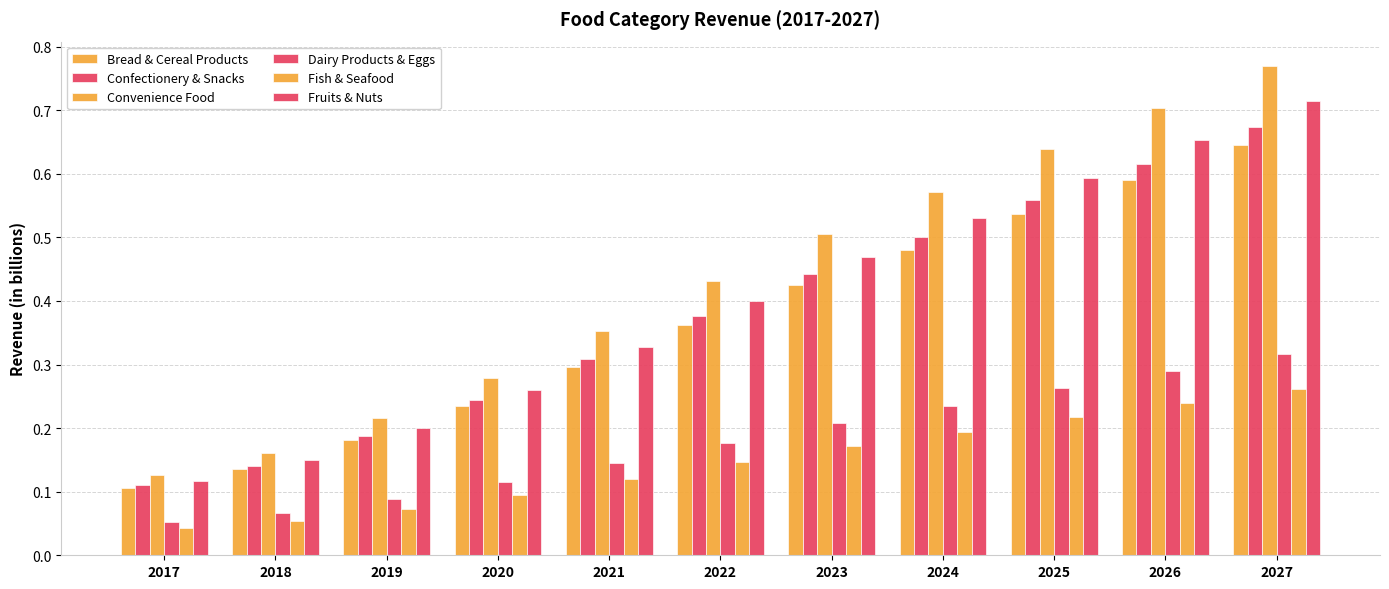

Reading left to right, transcribe all the data shown in this chart.

Bread & Cereal Products: 2017=0.1	2018=0.1	2019=0.2	2020=0.2	2021=0.3	2022=0.4	2023=0.4	2024=0.5	2025=0.5	2026=0.6	2027=0.6
Confectionery & Snacks: 2017=0.1	2018=0.1	2019=0.2	2020=0.2	2021=0.3	2022=0.4	2023=0.4	2024=0.5	2025=0.6	2026=0.6	2027=0.7
Convenience Food: 2017=0.1	2018=0.2	2019=0.2	2020=0.3	2021=0.4	2022=0.4	2023=0.5	2024=0.6	2025=0.6	2026=0.7	2027=0.8
Dairy Products & Eggs: 2017=0.1	2018=0.1	2019=0.1	2020=0.1	2021=0.1	2022=0.2	2023=0.2	2024=0.2	2025=0.3	2026=0.3	2027=0.3
Fish & Seafood: 2017=0.0	2018=0.1	2019=0.1	2020=0.1	2021=0.1	2022=0.1	2023=0.2	2024=0.2	2025=0.2	2026=0.2	2027=0.3
Fruits & Nuts: 2017=0.1	2018=0.1	2019=0.2	2020=0.3	2021=0.3	2022=0.4	2023=0.5	2024=0.5	2025=0.6	2026=0.7	2027=0.7